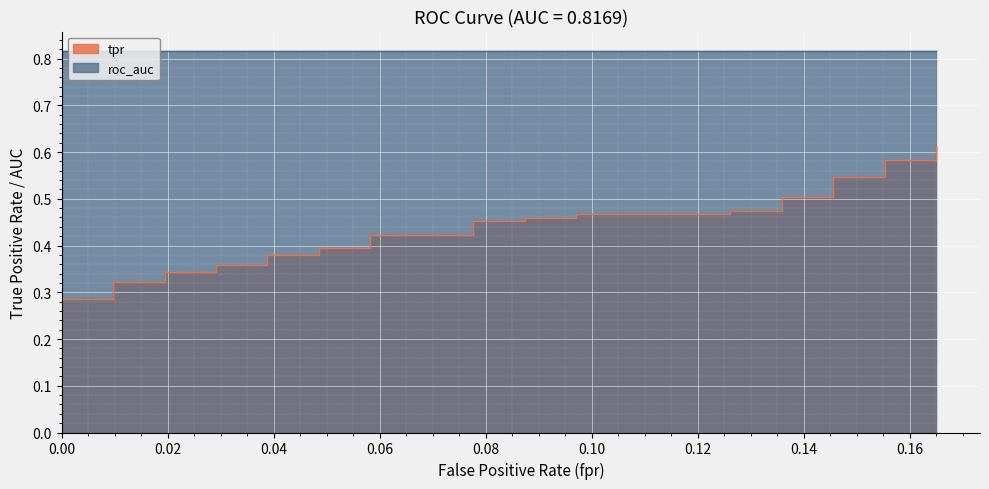

What position from the left is 10?

11